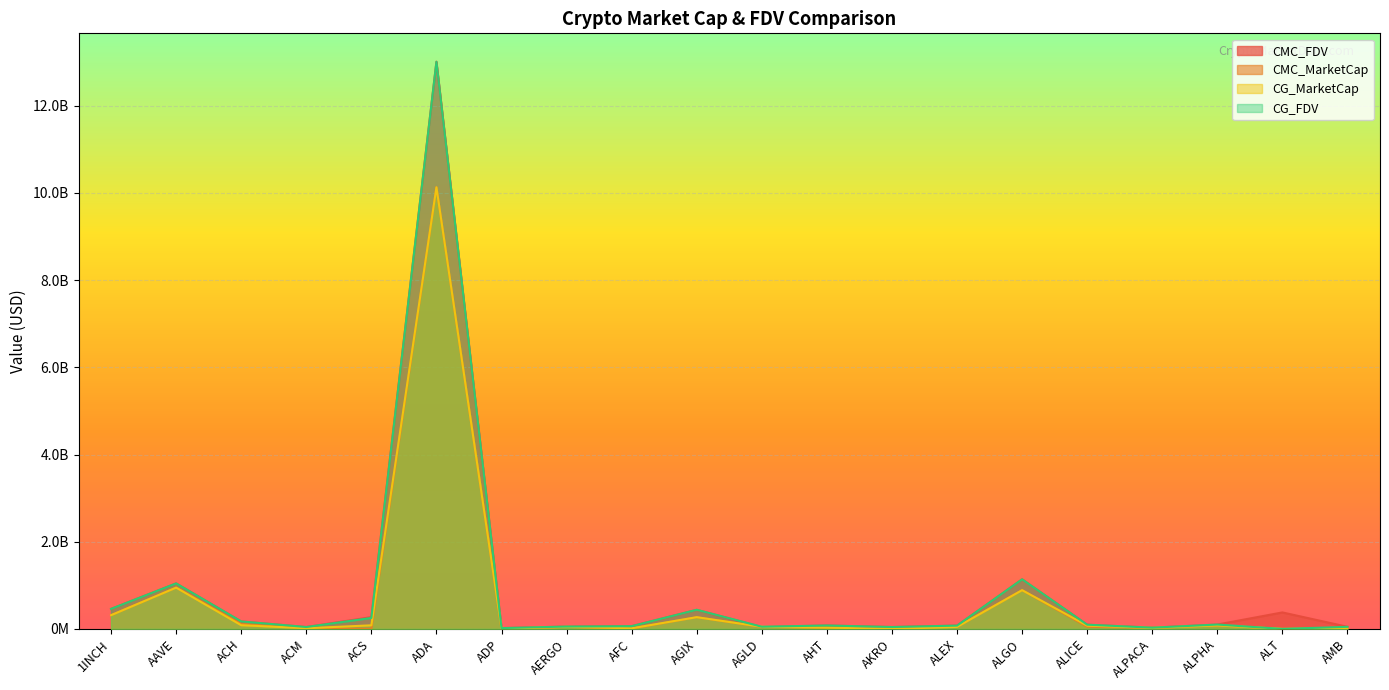

How many values in the CG_MarketCap series exceed 48499104?

9